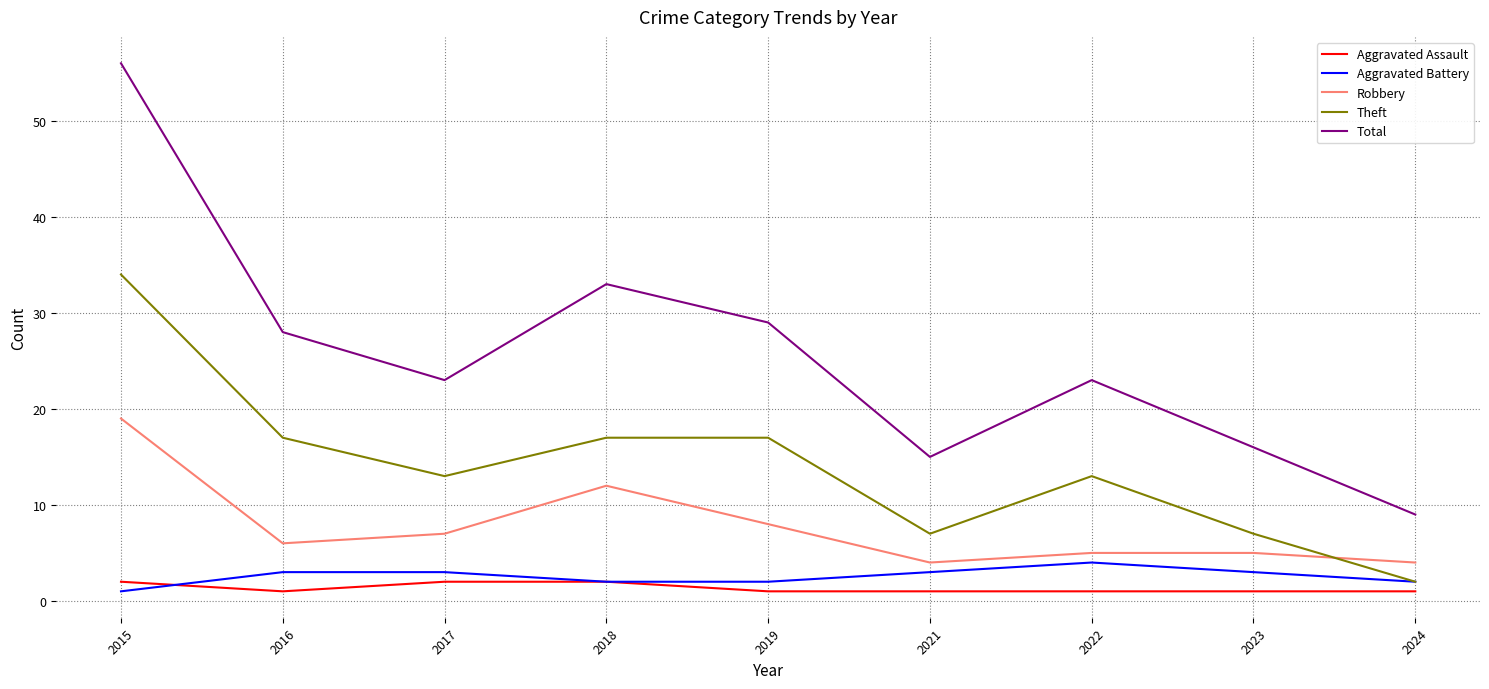

Reading left to right, list all the values displayed in this chart.

Aggravated Assault: 2015=2	2016=1	2017=2	2018=2	2019=1	2021=1	2022=1	2023=1	2024=1
Aggravated Battery: 2015=1	2016=3	2017=3	2018=2	2019=2	2021=3	2022=4	2023=3	2024=2
Robbery: 2015=19	2016=6	2017=7	2018=12	2019=8	2021=4	2022=5	2023=5	2024=4
Theft: 2015=34	2016=17	2017=13	2018=17	2019=17	2021=7	2022=13	2023=7	2024=2
Total: 2015=56	2016=28	2017=23	2018=33	2019=29	2021=15	2022=23	2023=16	2024=9